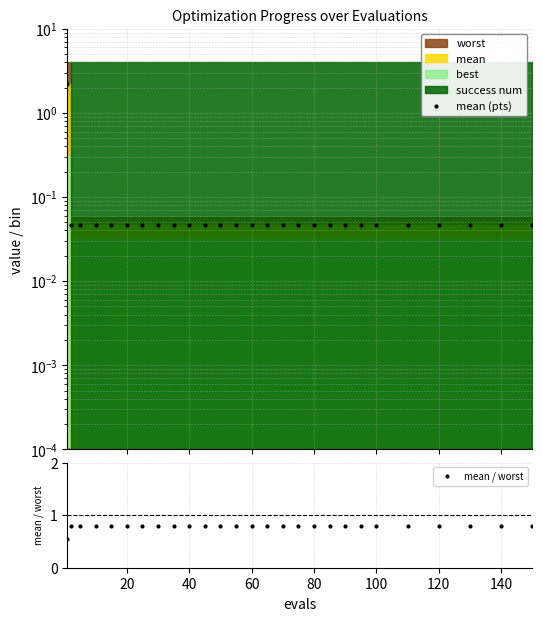

What is the sum of all mean (pts) values?

3.4